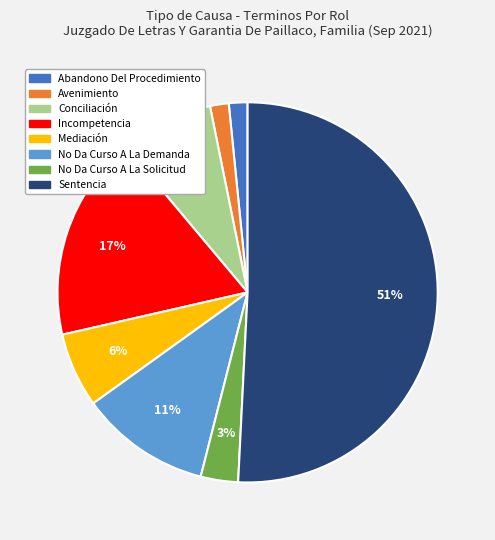

How many slices are in this pie chart?

8